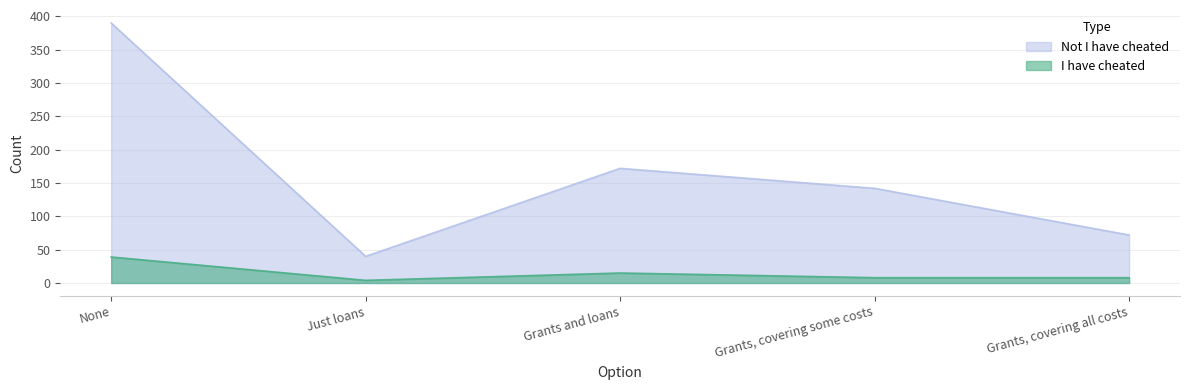

At which label is I have cheated closest to 21?

Grants and loans